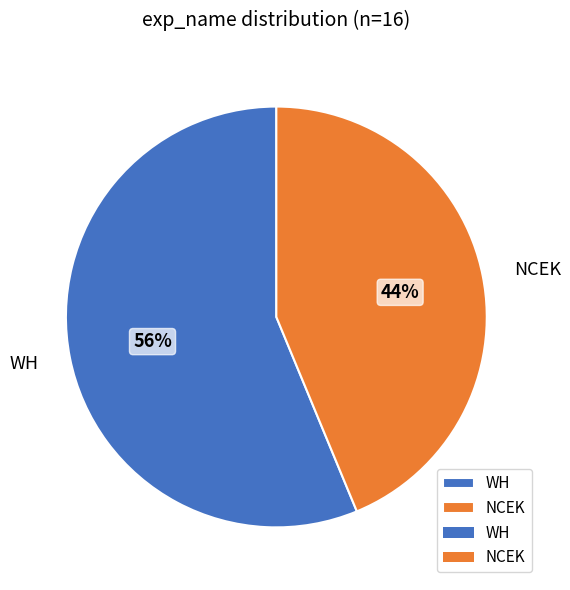

Rank the categories by value from highest to lowest.

WH, NCEK